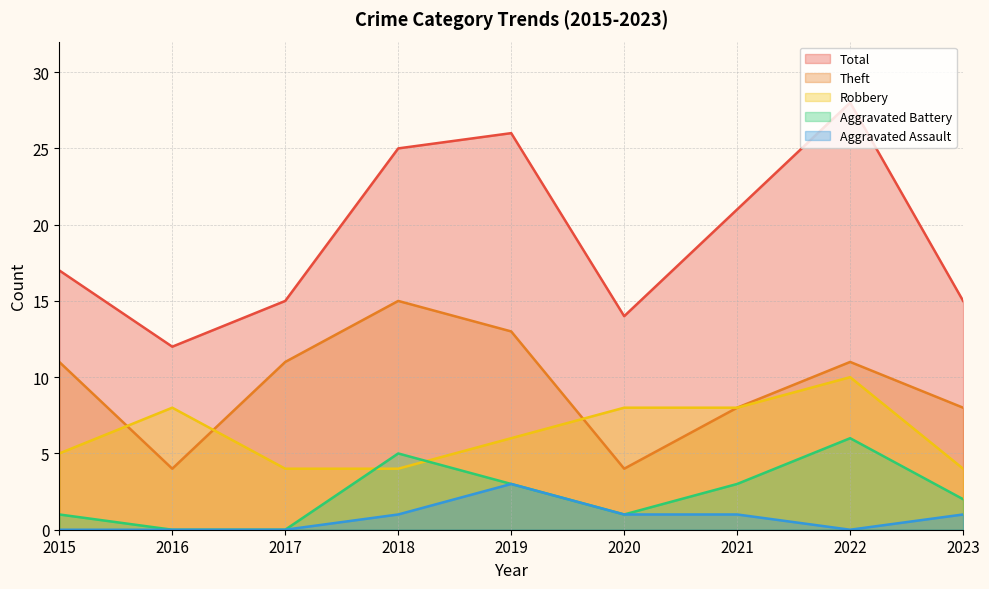

What is the spread (max minus min) of values at 2023?

14